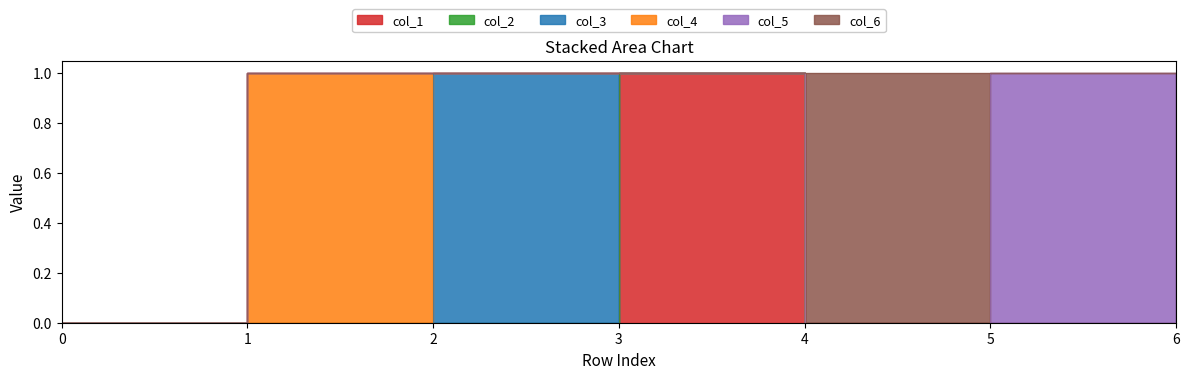

Rank the series at 0 from lowest to highest value.

col_1, col_2, col_3, col_5, col_6, col_4